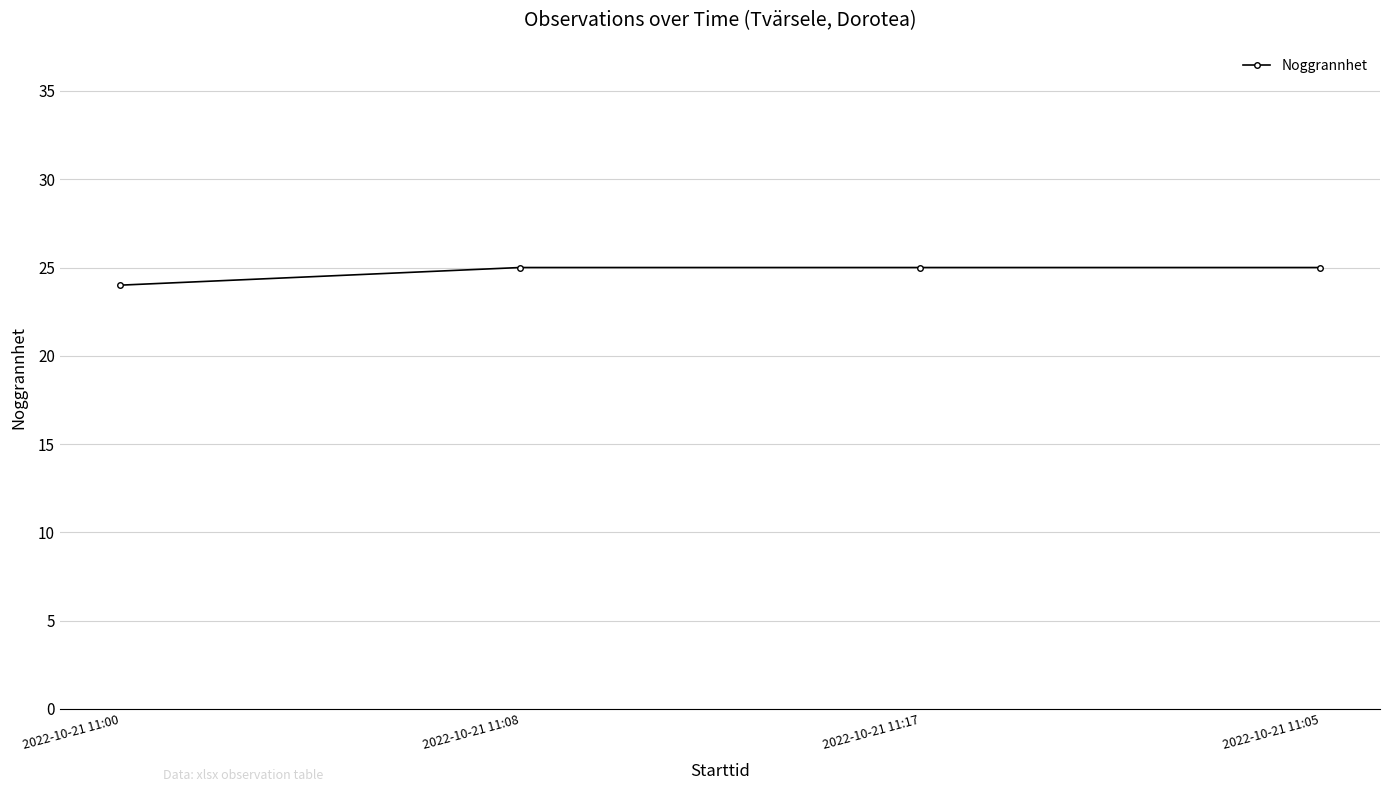

What is the label of the 2nd point from the left?

2022-10-21 11:08